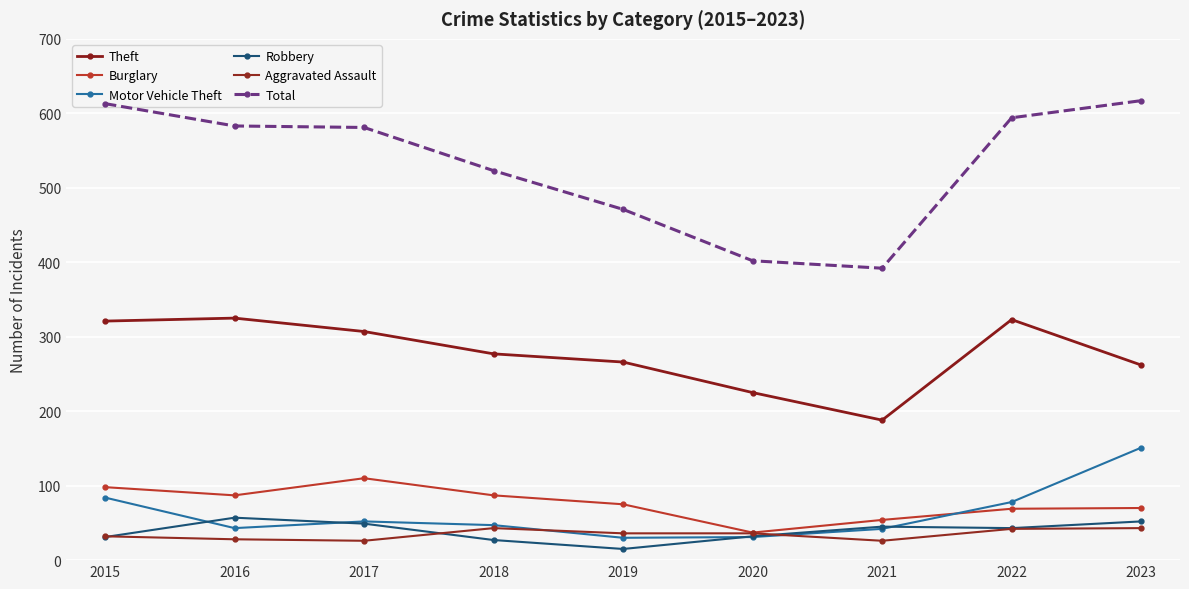

Which series changed the most between 2016 and 2018?

Total